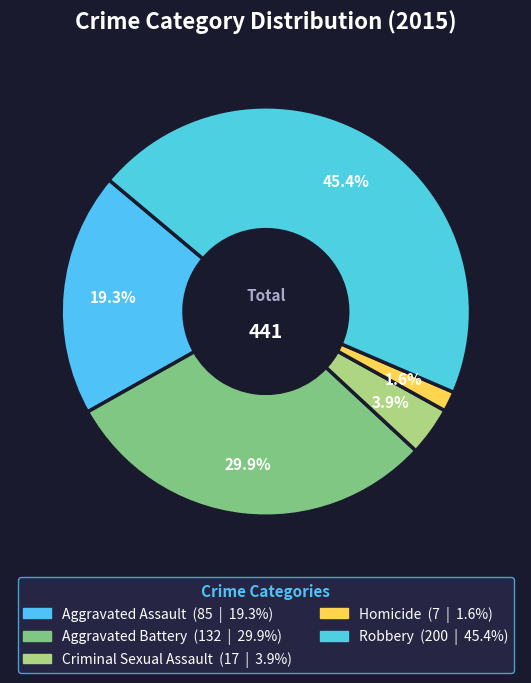

What is the smallest slice in the pie chart?

Homicide